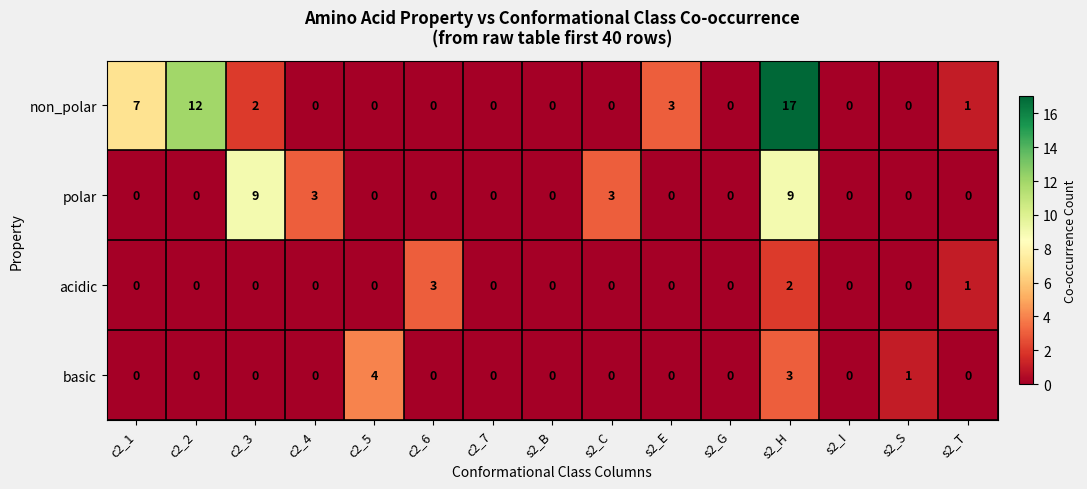

At which label is acidic closest to 1?

s2_T